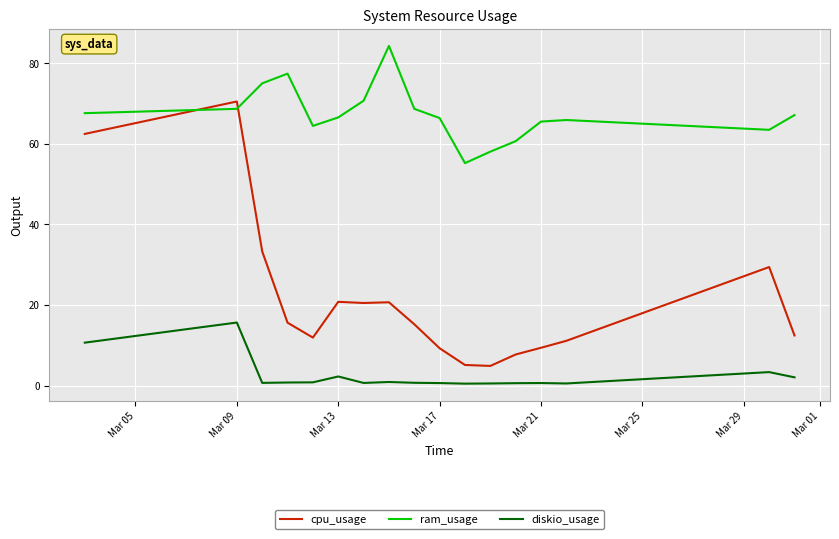

True or false: ram_usage and diskio_usage intersect in this chart.

False